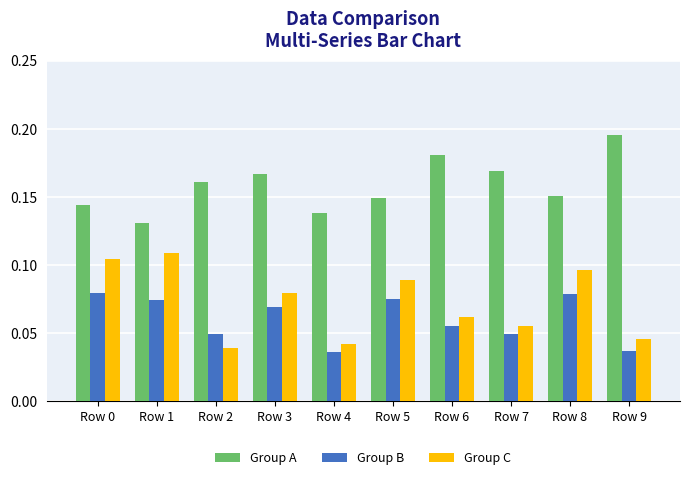

Count the Group C values in the range 0 to 1.

10